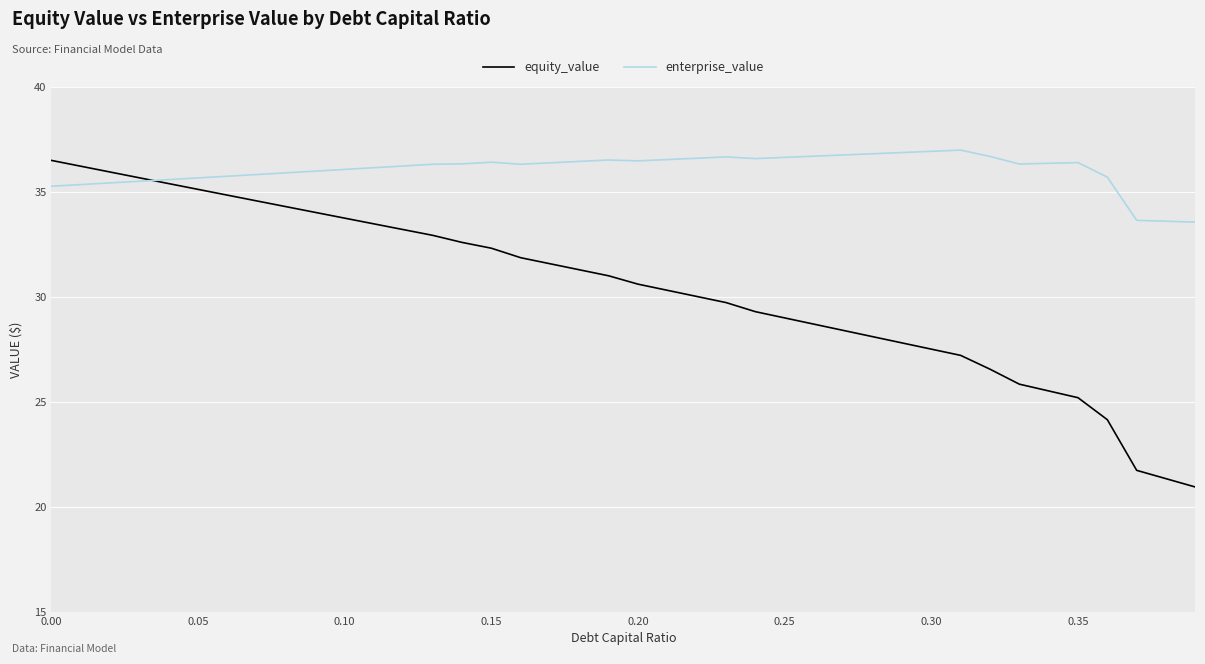

Rank the series by their average value, from highest to lowest.

enterprise_value, equity_value